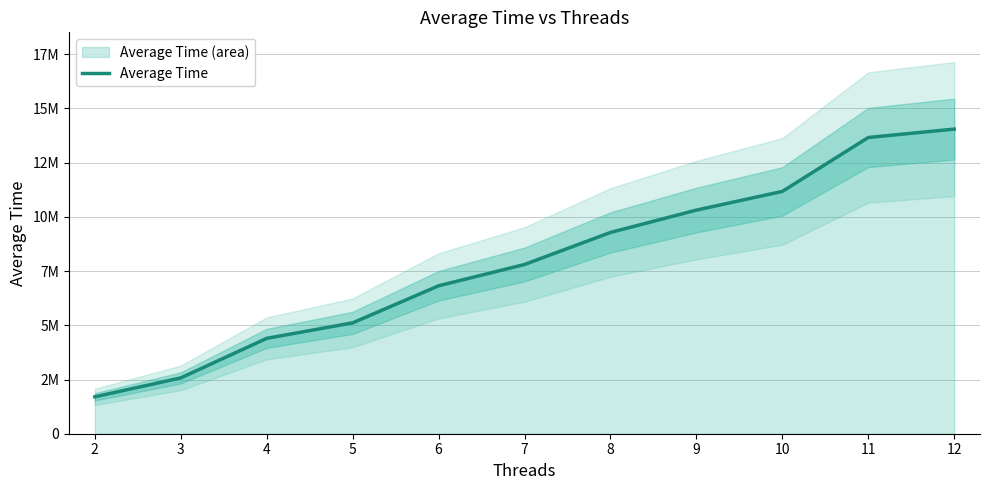

Rank the categories by value from highest to lowest.

12, 11, 10, 9, 8, 7, 6, 5, 4, 3, 2